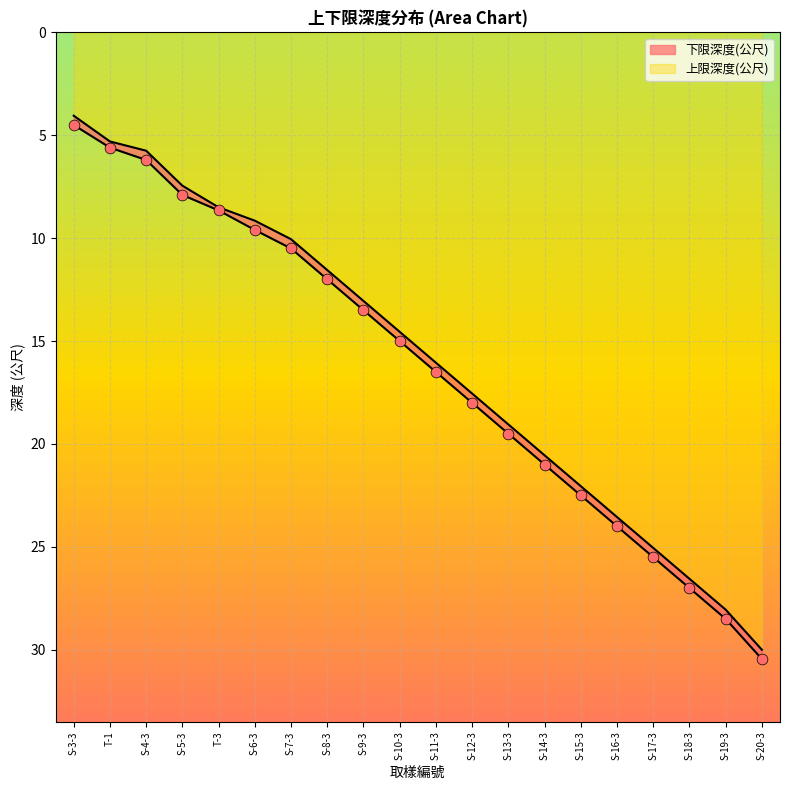

Which series has the widest spread of Y values?

上限深度(公尺)